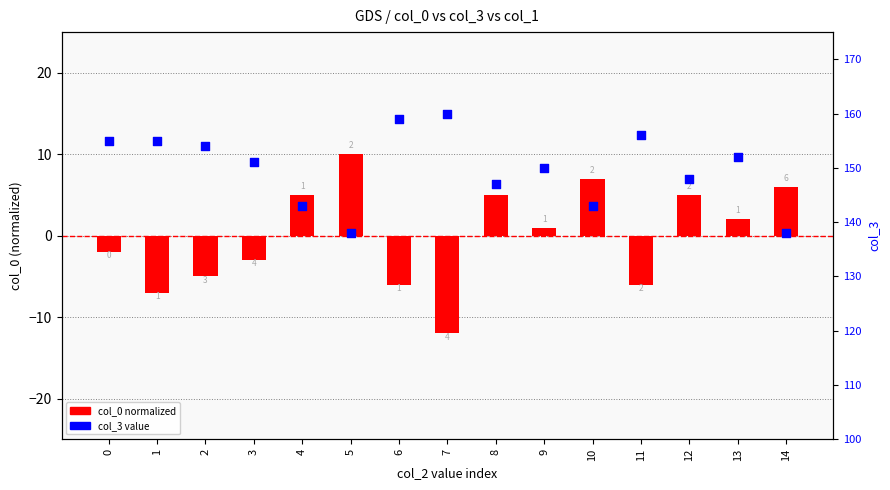

Which series has the largest Y range (max minus min)?

col_0 (normalized)